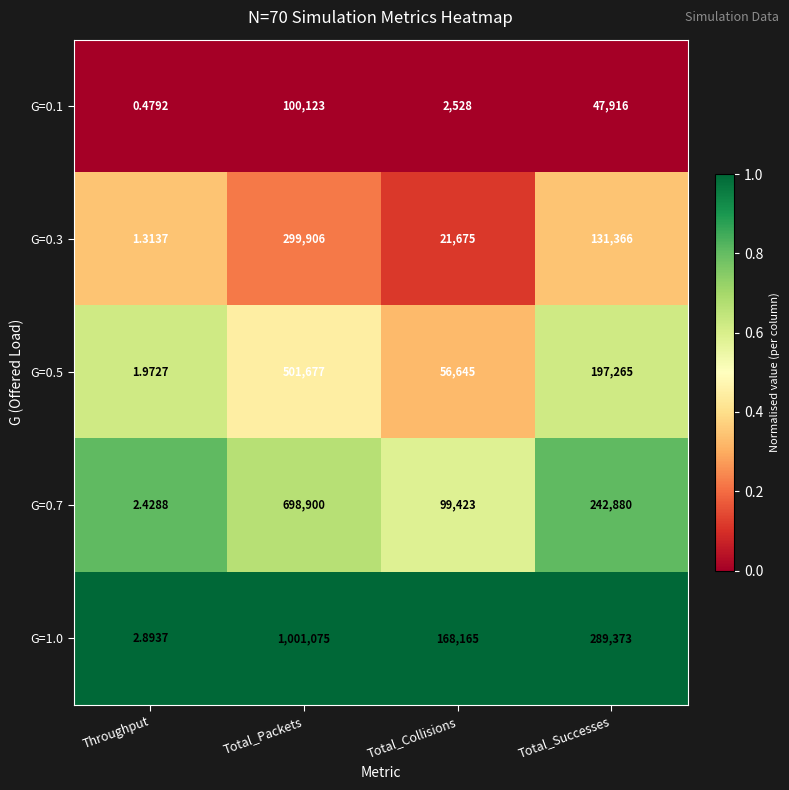

At which label does G=1.0 reach its peak?

Total_Packets